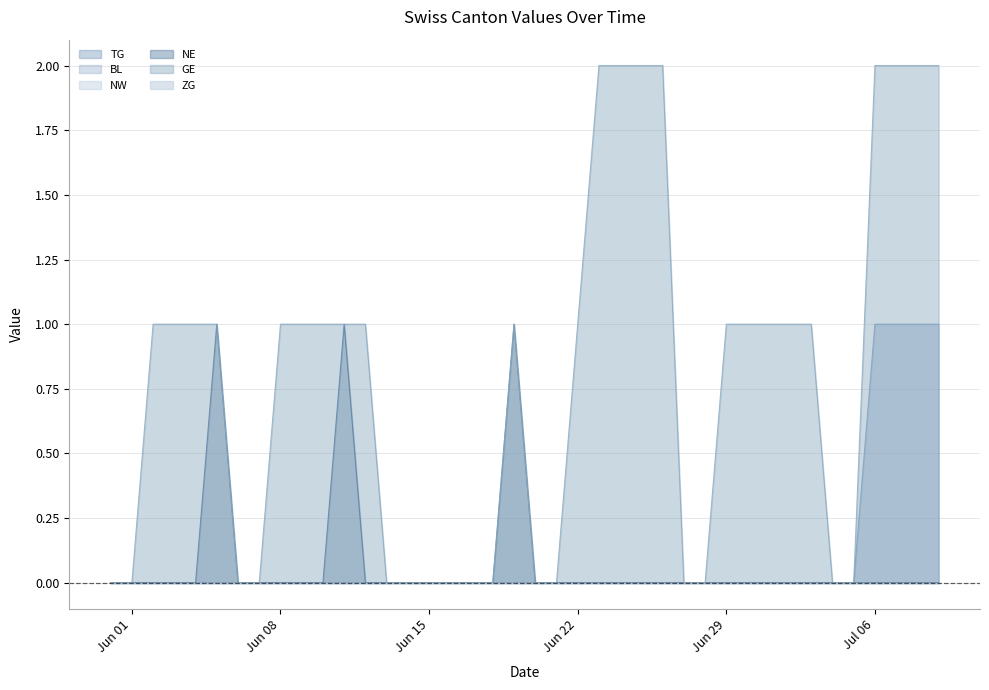

Which series has the largest total across all categories?

GE